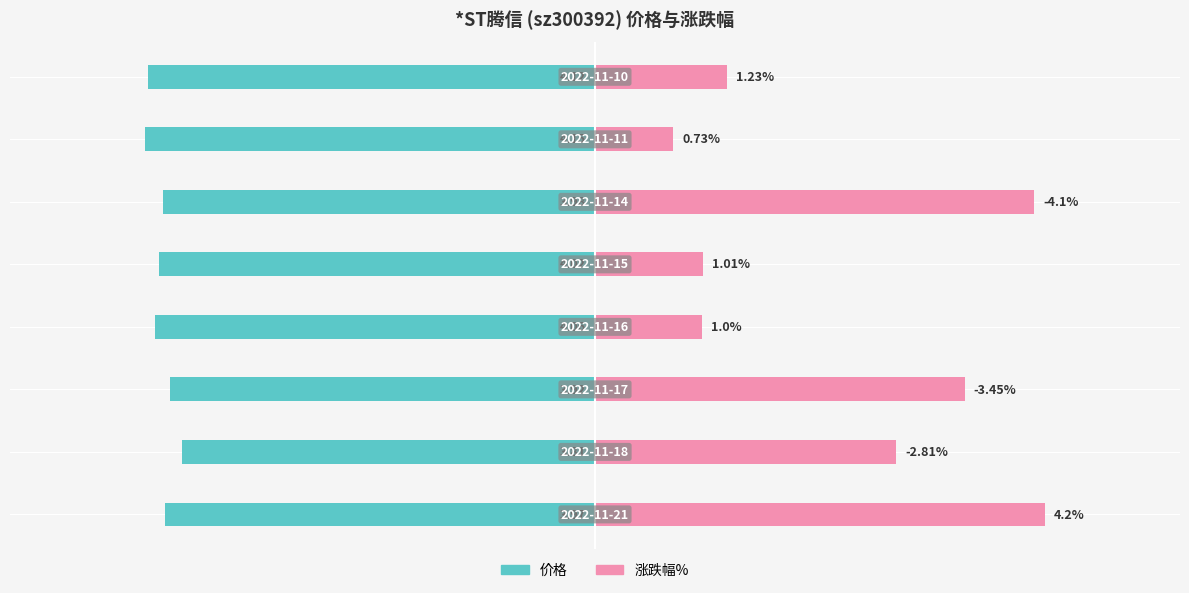

List the series in order of their overall mean, highest first.

涨跌幅%, 价格